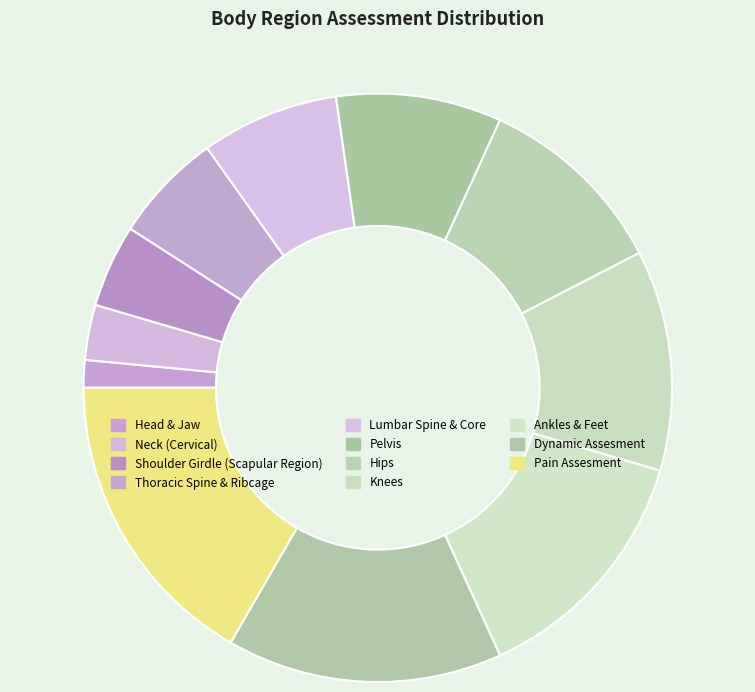

Which category has the smallest portion of the pie?

Head & Jaw